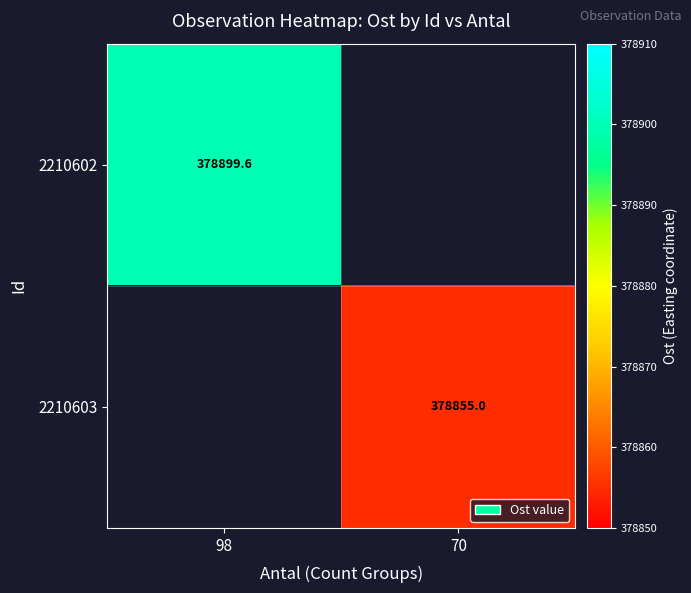

At which category does the chart reach its peak across all series?

98